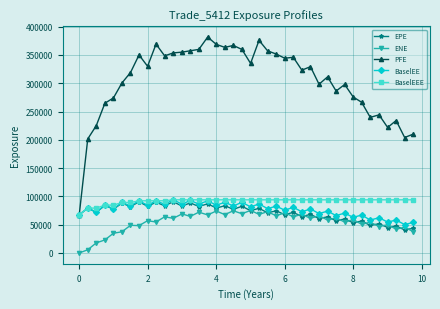

Which series has the largest range (max minus min)?

PFE